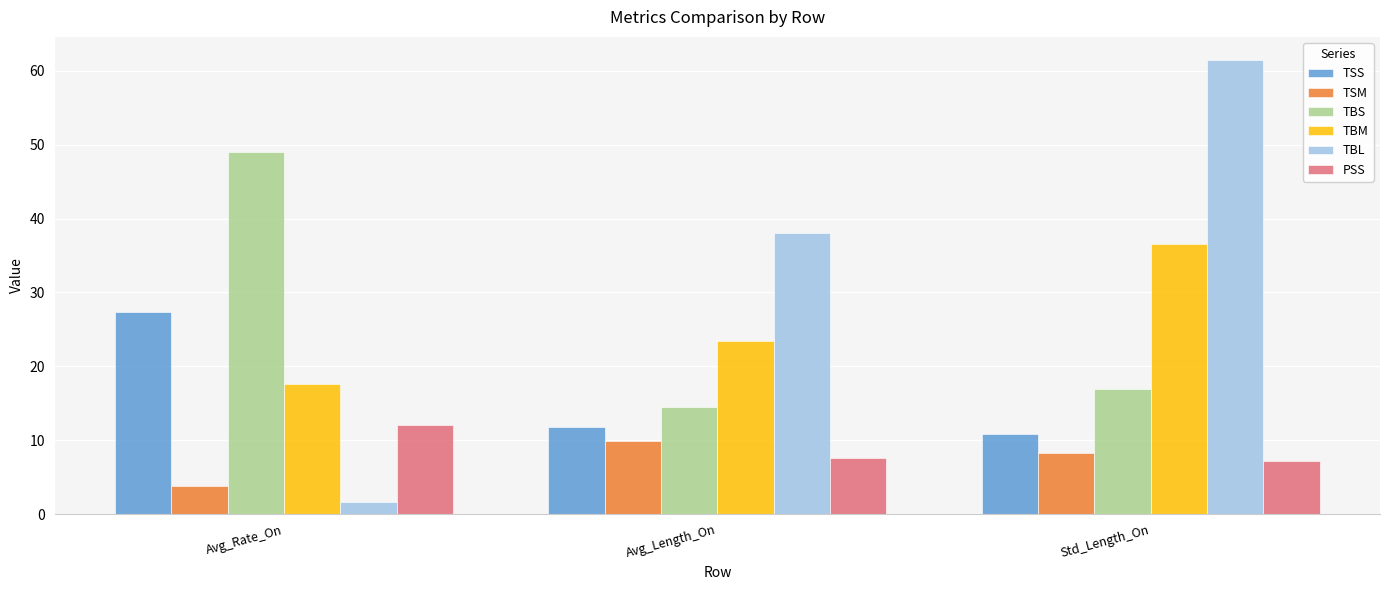

What is the difference between the maximum and minimum values in the TBM series?

19.1